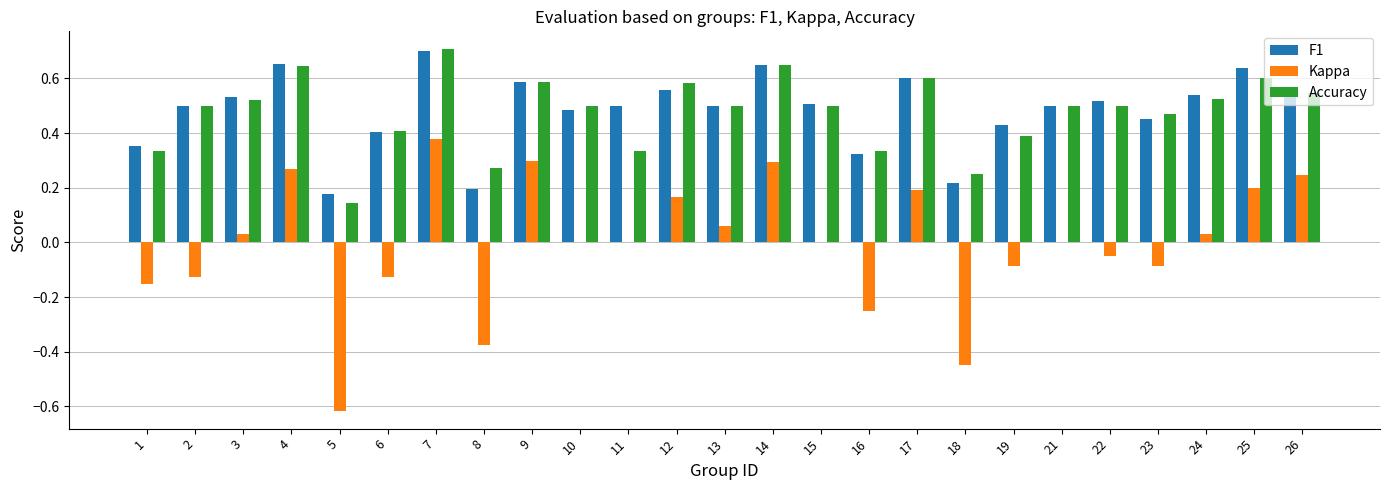

Which label corresponds to the largest value in the chart?

7